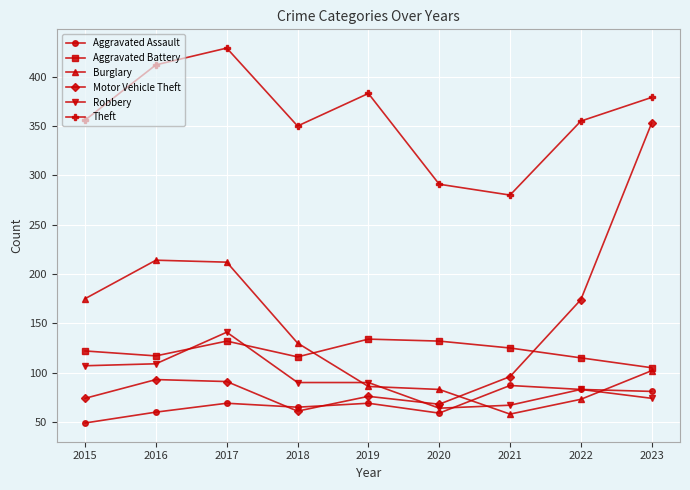

Is this an area chart (filled region under the line)?

No